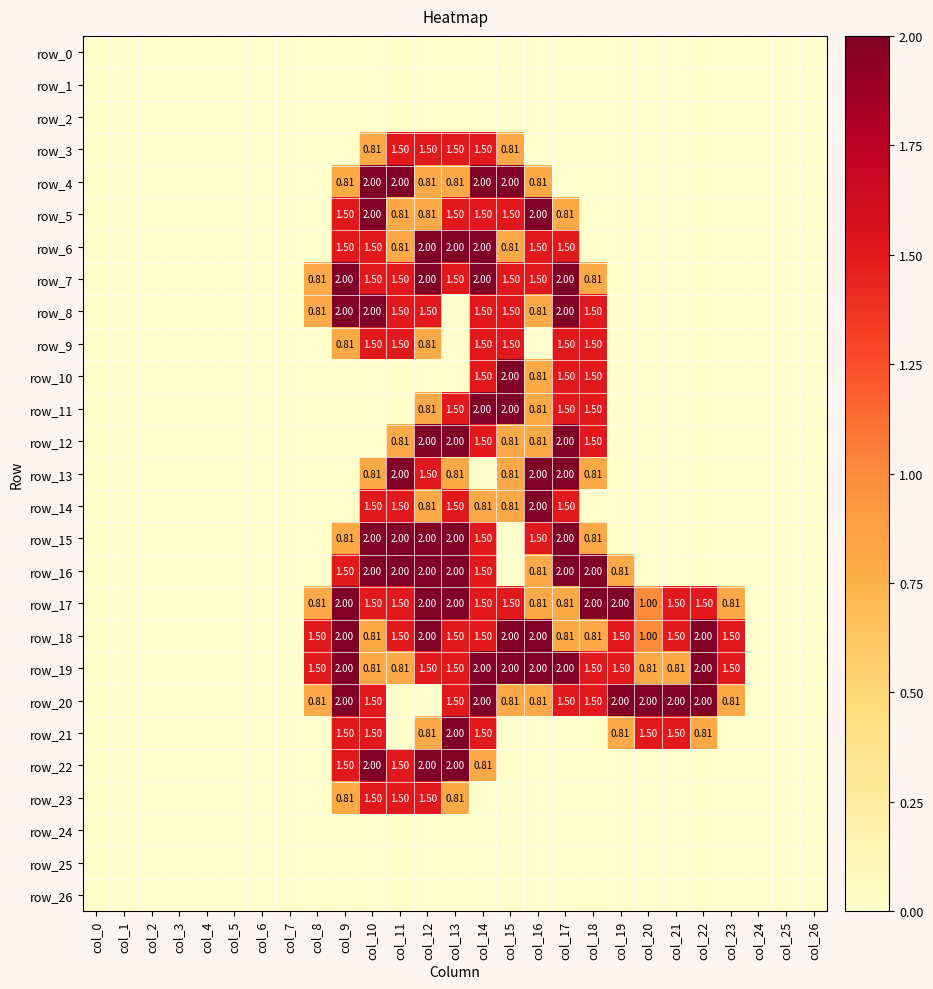

Which category has the highest value across all series?

col_10